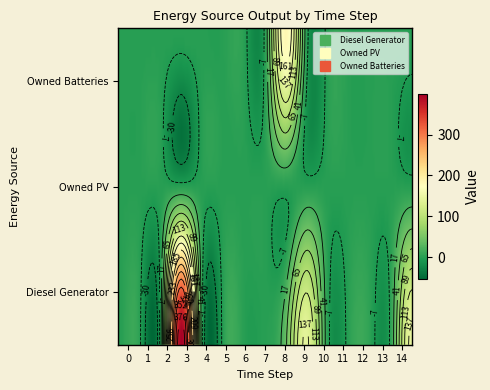

The value of Diesel Generator at 8 is 38. True or false?

True